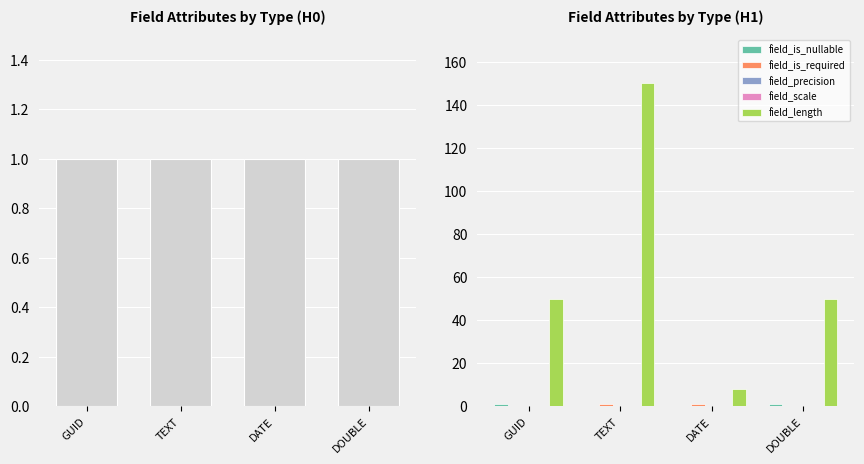

What position from the left is TEXT?

2